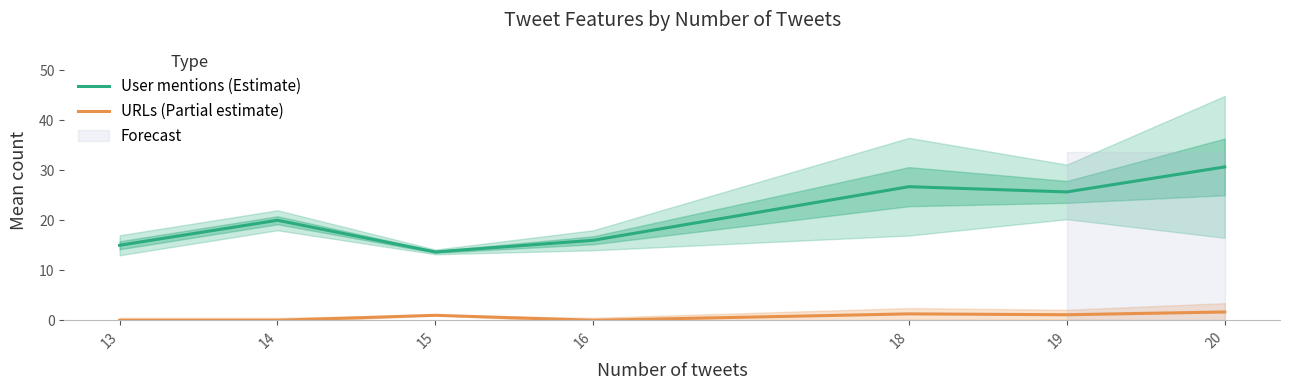

Where does the URLs (Partial estimate) series first go above 1?

18